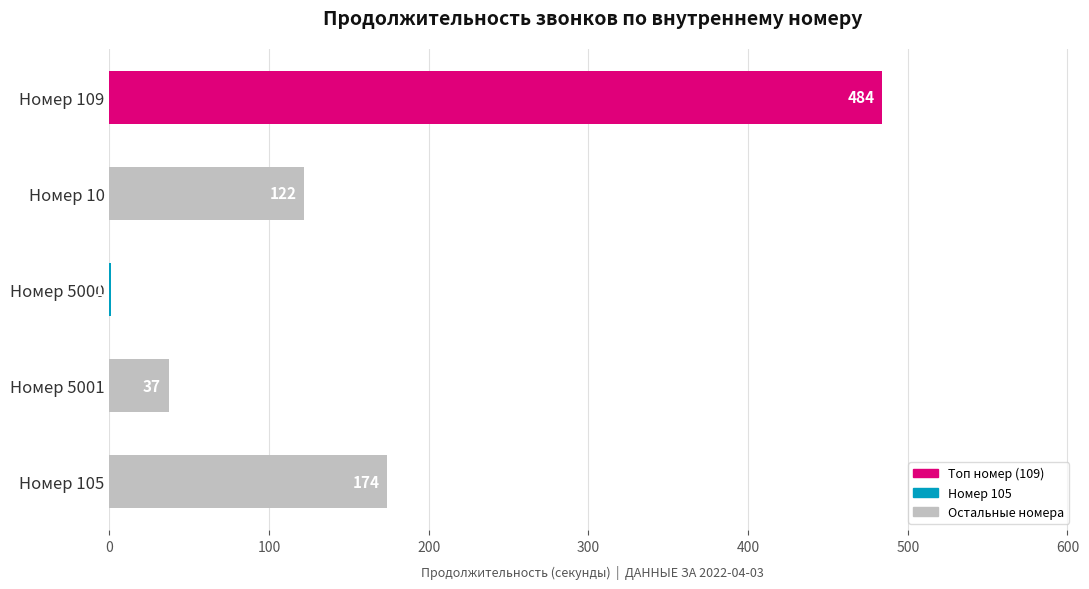

Reading top to bottom, list all the values displayed in this chart.

Номер 109=484	Номер 10=122	Номер 5000=1	Номер 5001=37	Номер 105=174